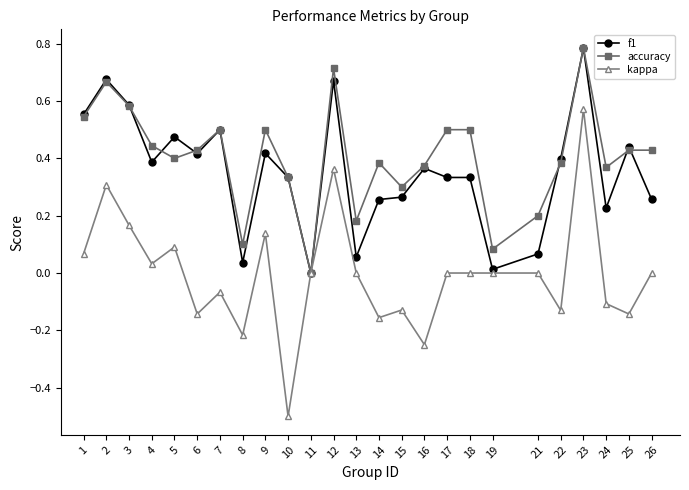

Does the chart have visible grid lines?

No